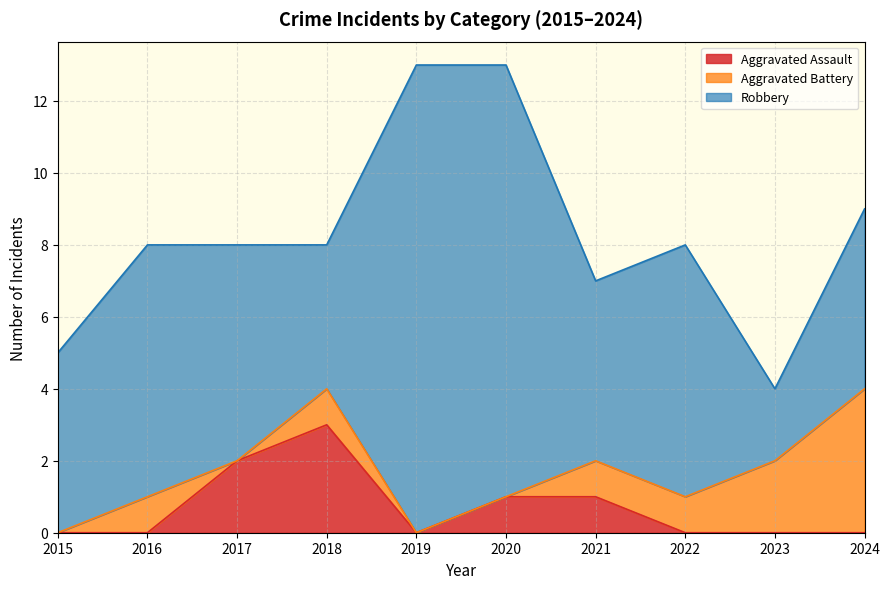

At 2022, list the series in order from smallest to largest.

Aggravated Assault, Aggravated Battery, Robbery